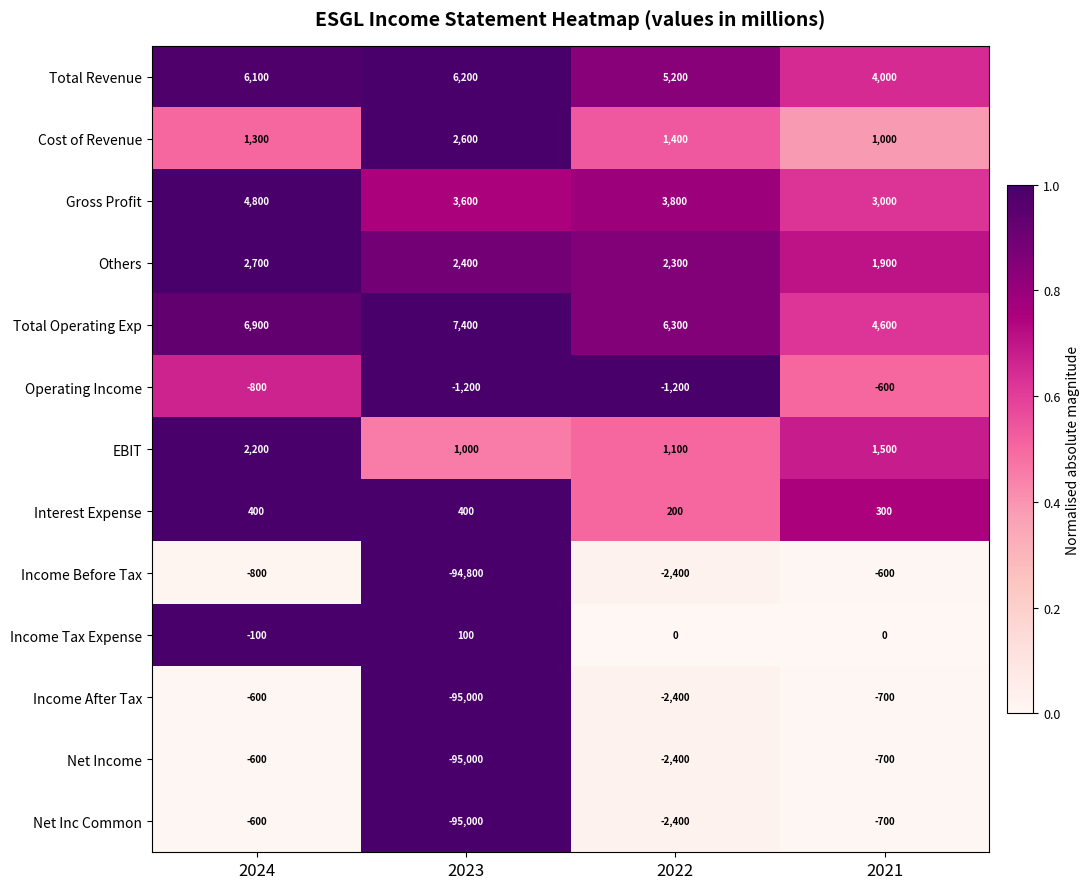

Is the value of Others at 2023 greater than the value of Cost of Revenue at 2022?

Yes